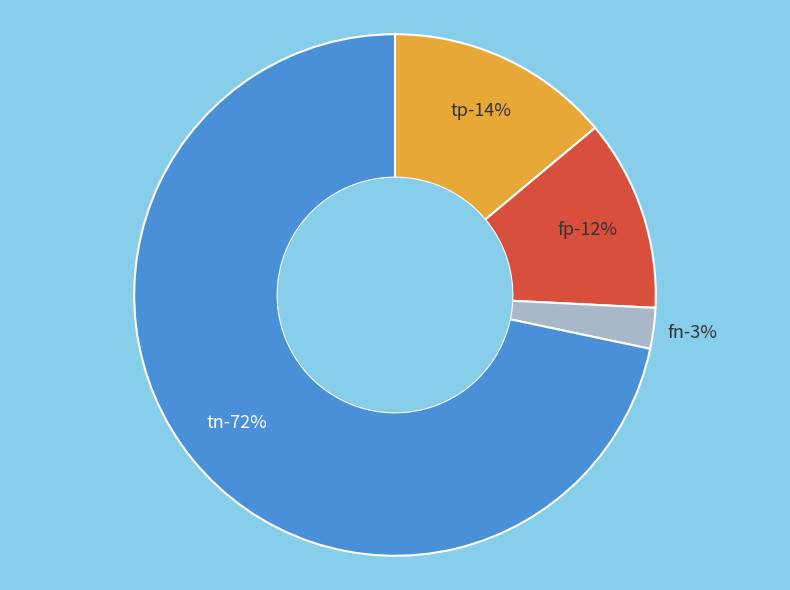

Do fn and tn together represent more than half of the pie?

Yes